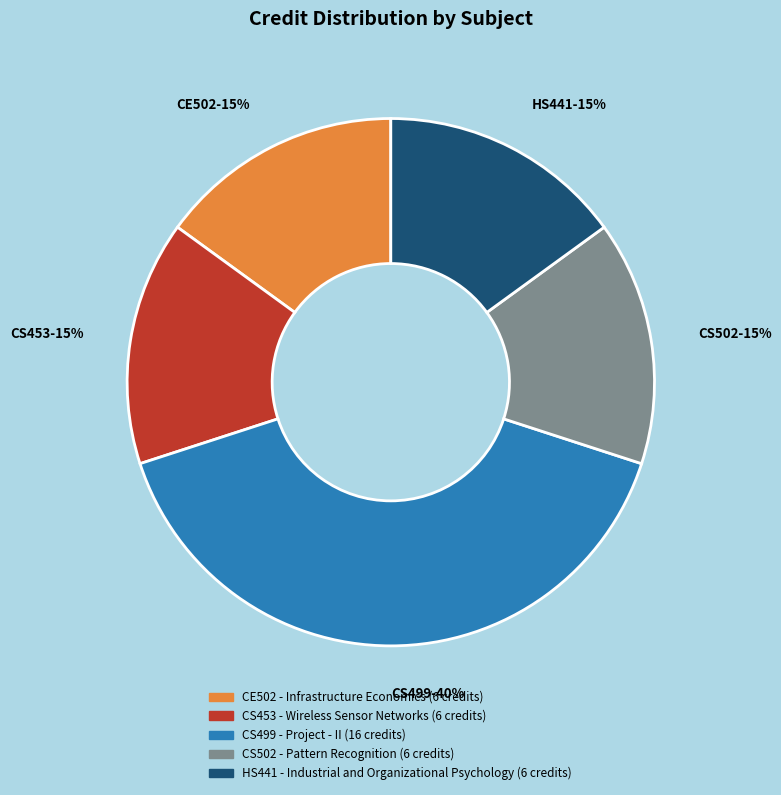

Do CS499-40% and CS453-15% together represent more than half of the pie?

Yes